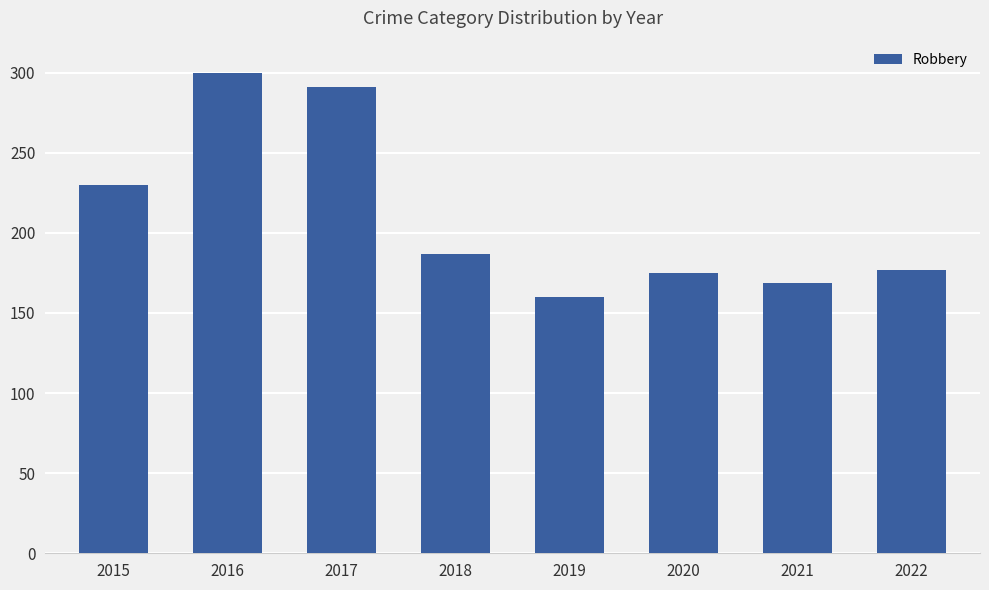

What is the difference between the maximum and minimum values?

140